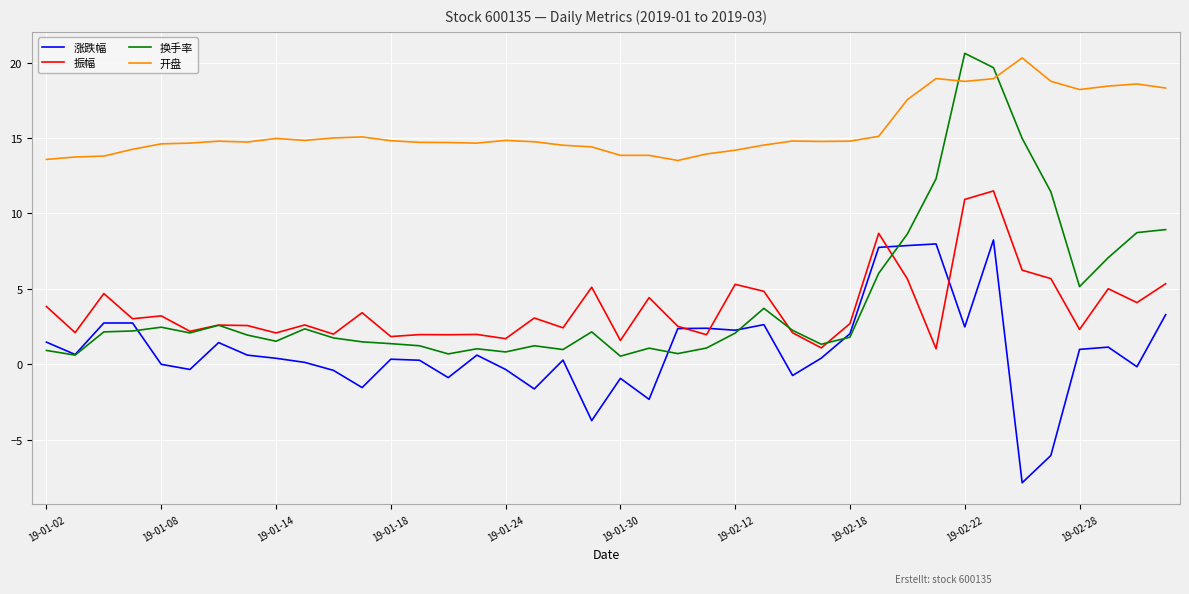

Which series has the largest total across all categories?

开盘